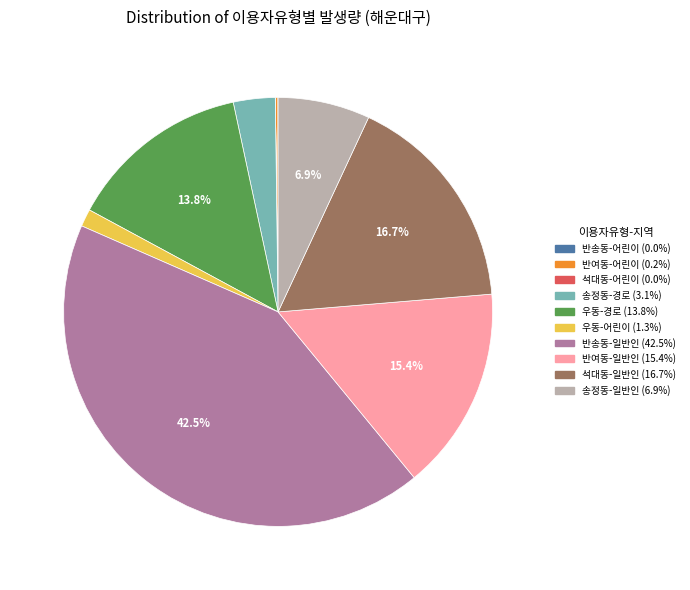

What is the largest slice in the pie chart?

반송동-일반인